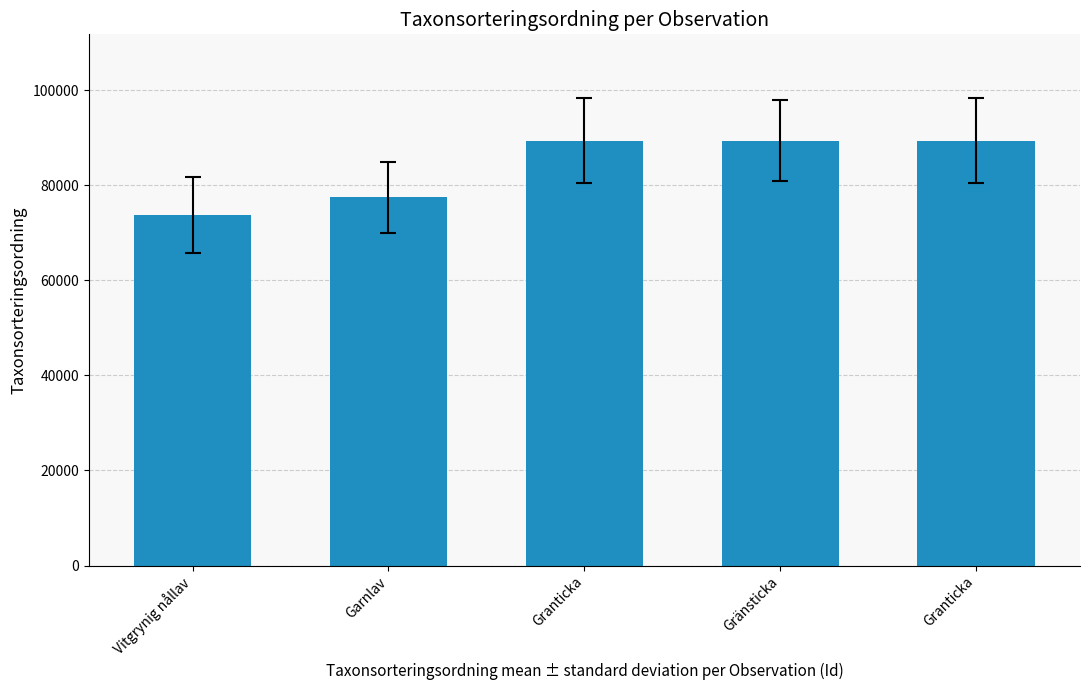

At which label is the value closest to 81551?

Garnlav